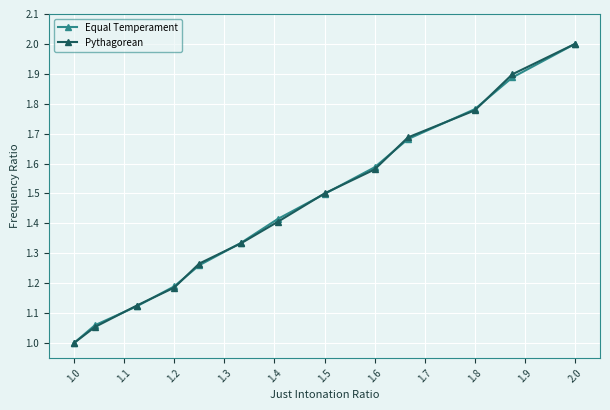

How many series are shown in this chart?

2